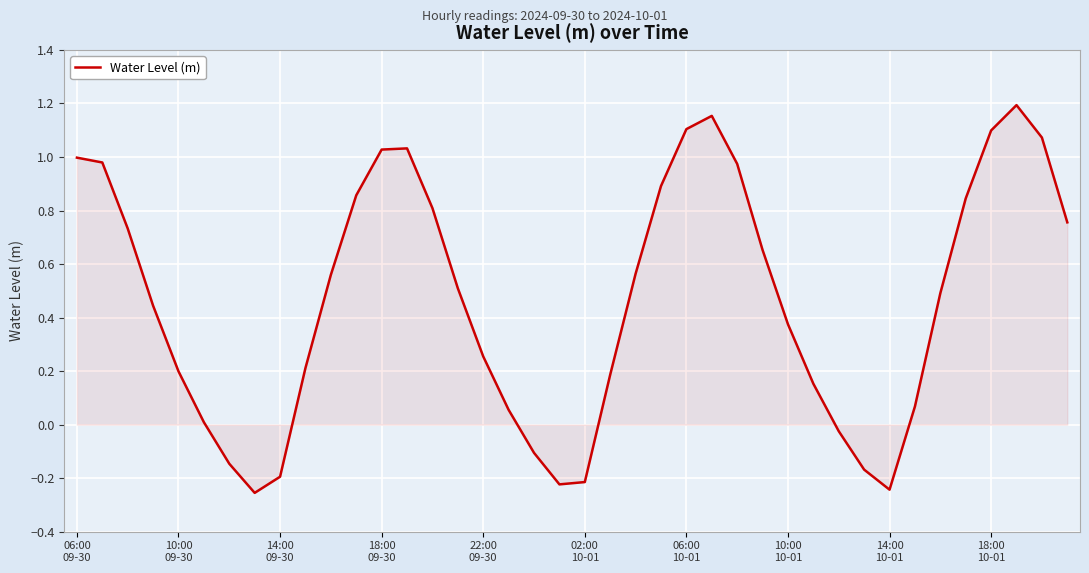

What is the difference between the maximum and minimum values?

1.4